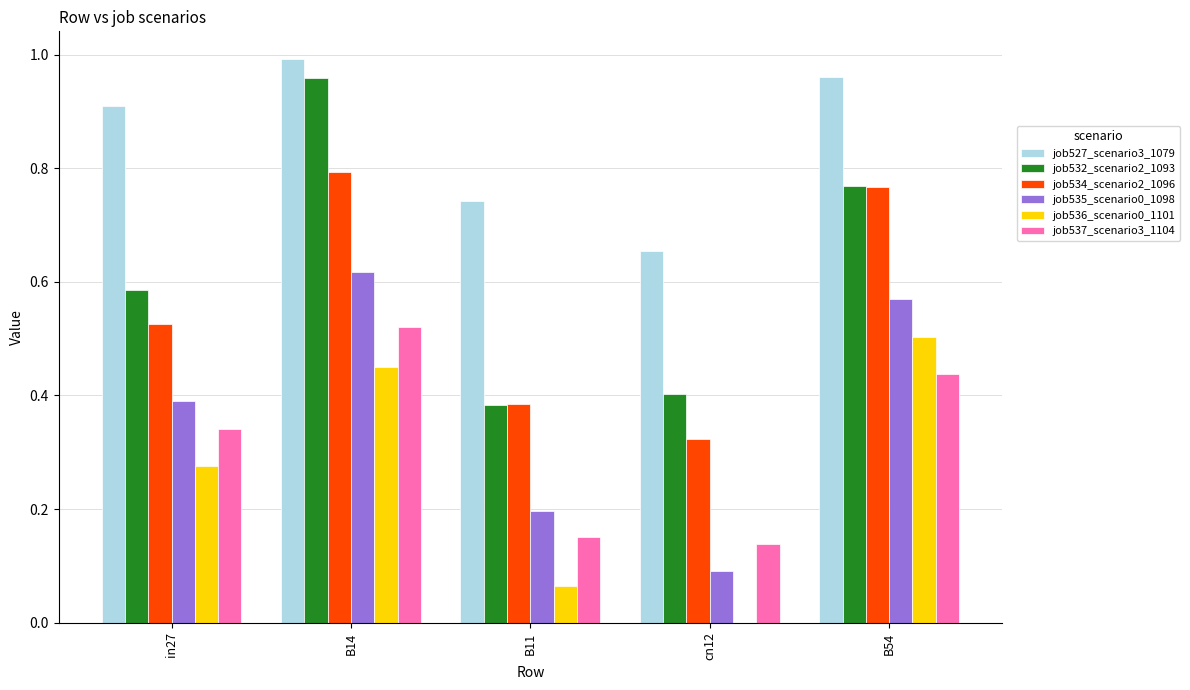

Is it true that job534_scenario2_1096 equals 0.2 at B11?

False